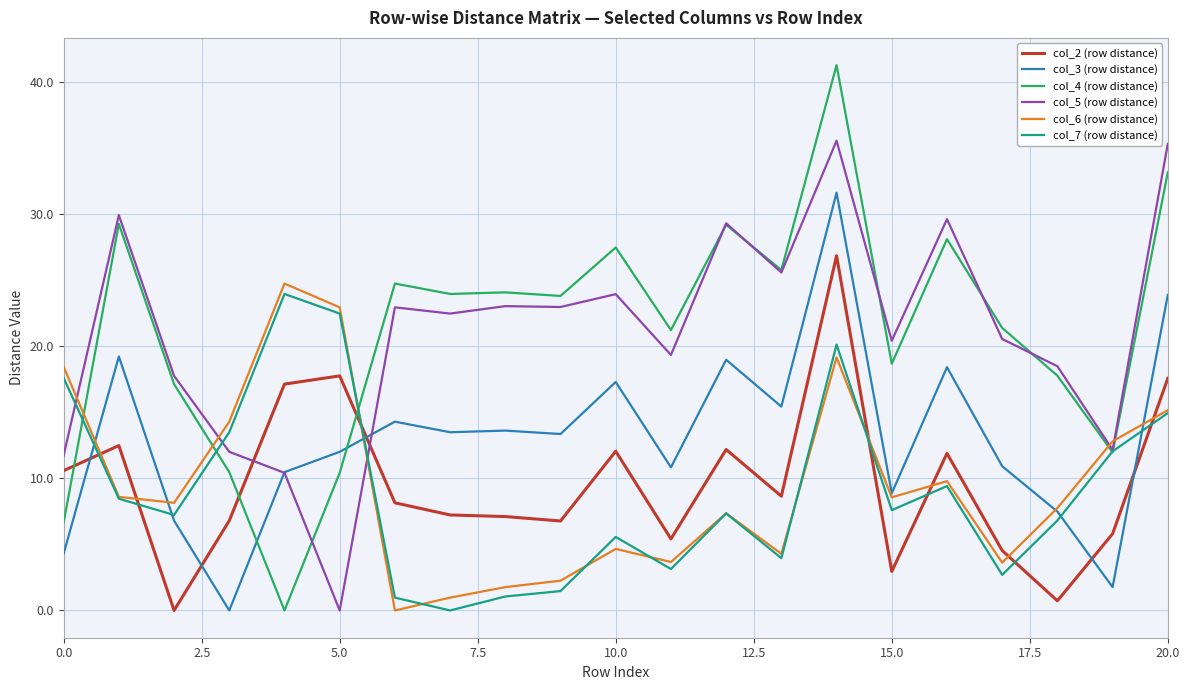

Which series has the largest range (max minus min)?

col_4 (row distance)